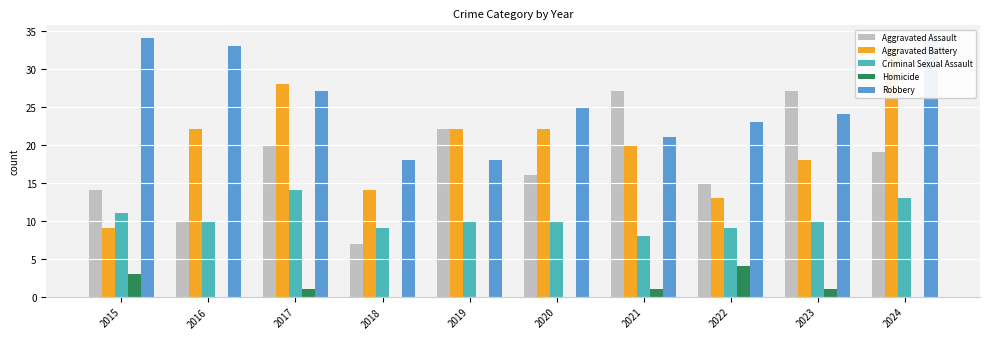

How many bars are there in total?

50